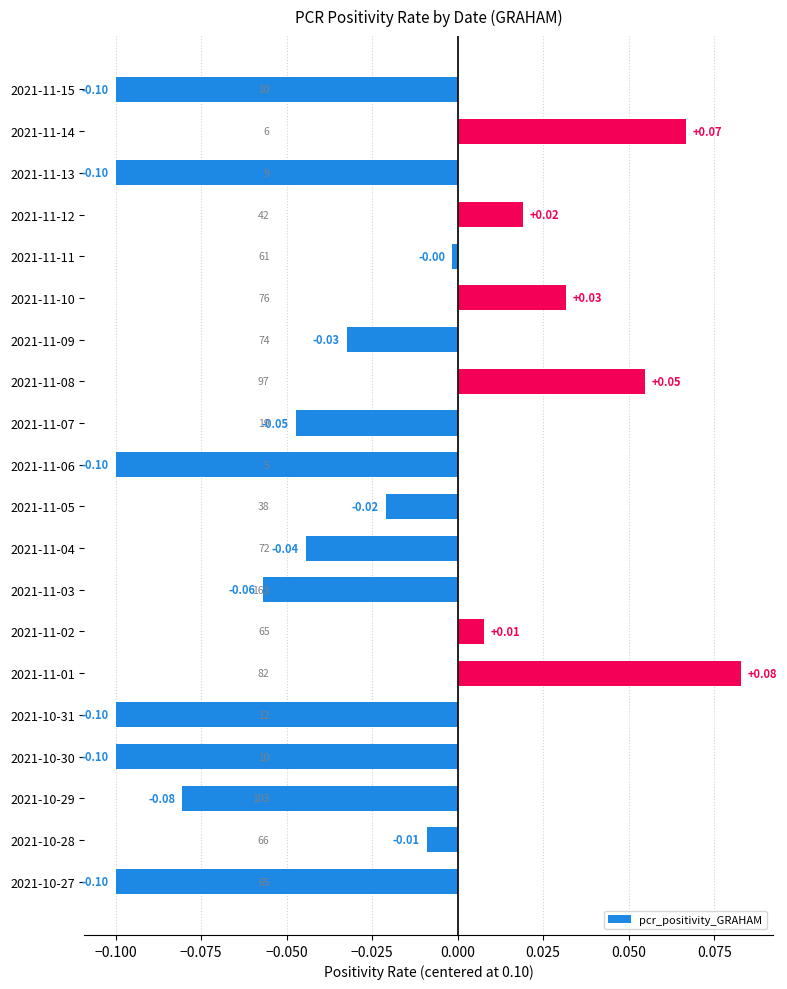

Which has a higher value, 2021-11-04 or 2021-10-27?

2021-11-04